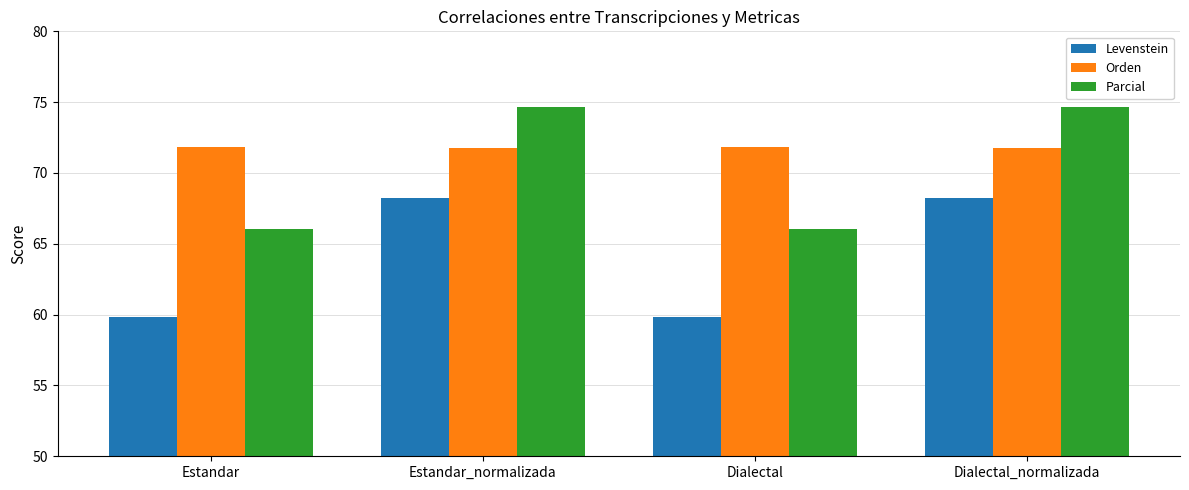

At which label does Parcial first exceed 74?

Estandar_normalizada